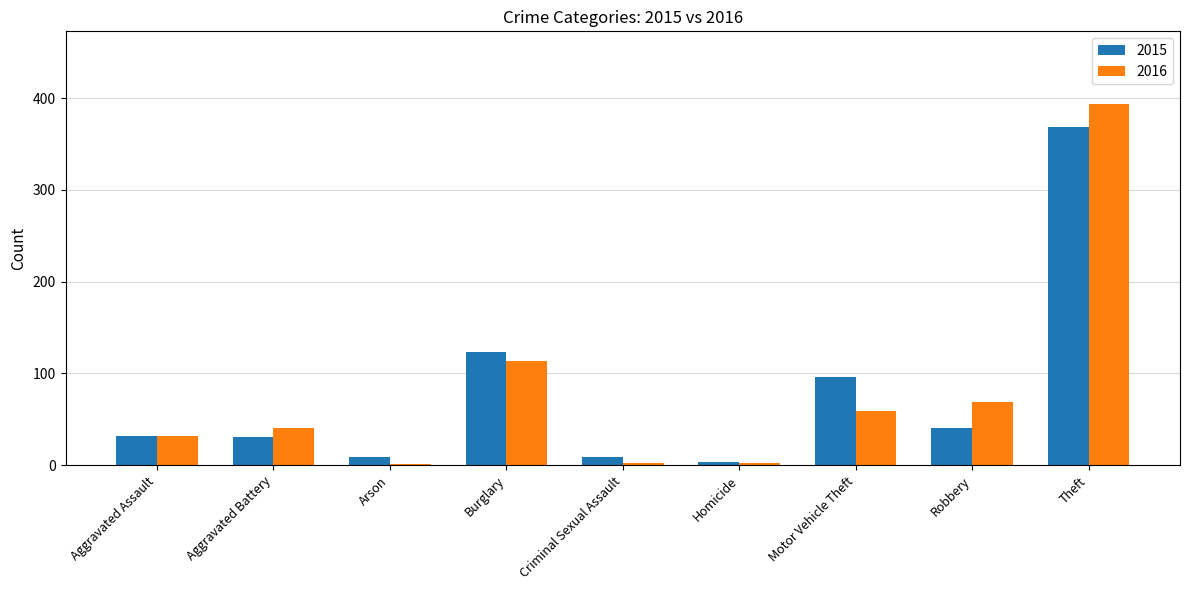

What is the maximum value shown in the chart?

394